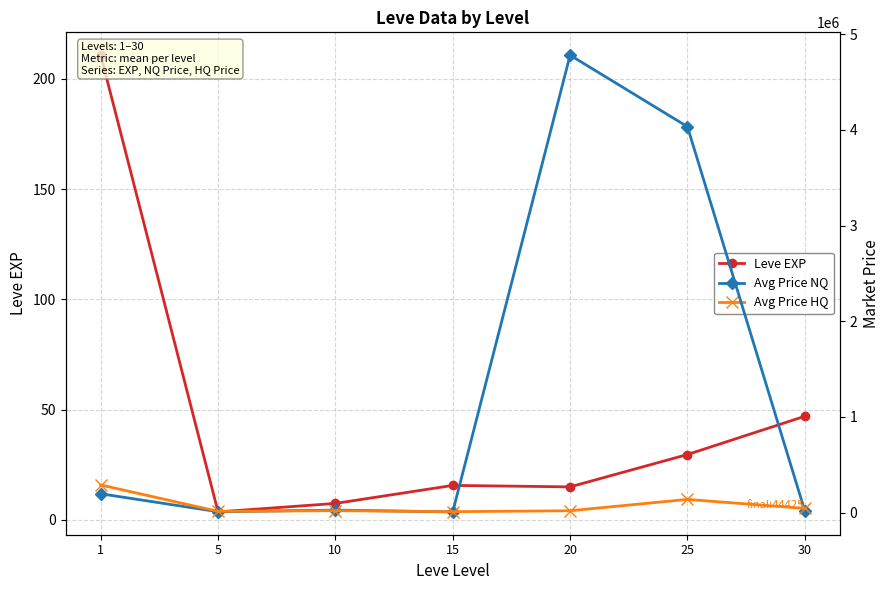

What is the smallest value displayed?

3.7